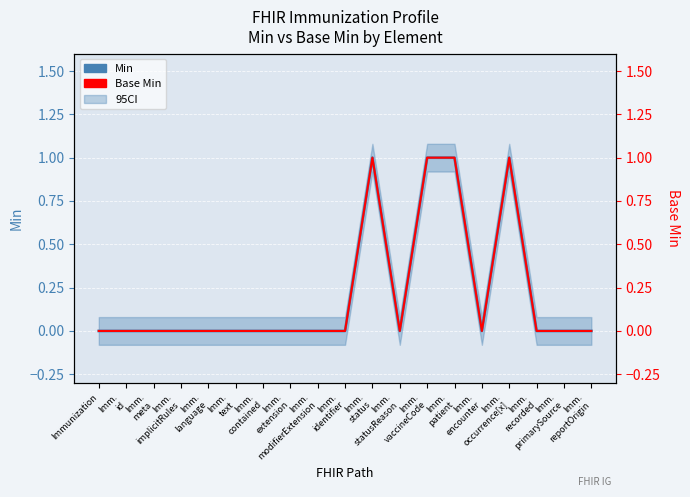

What is the greatest value displayed?

1